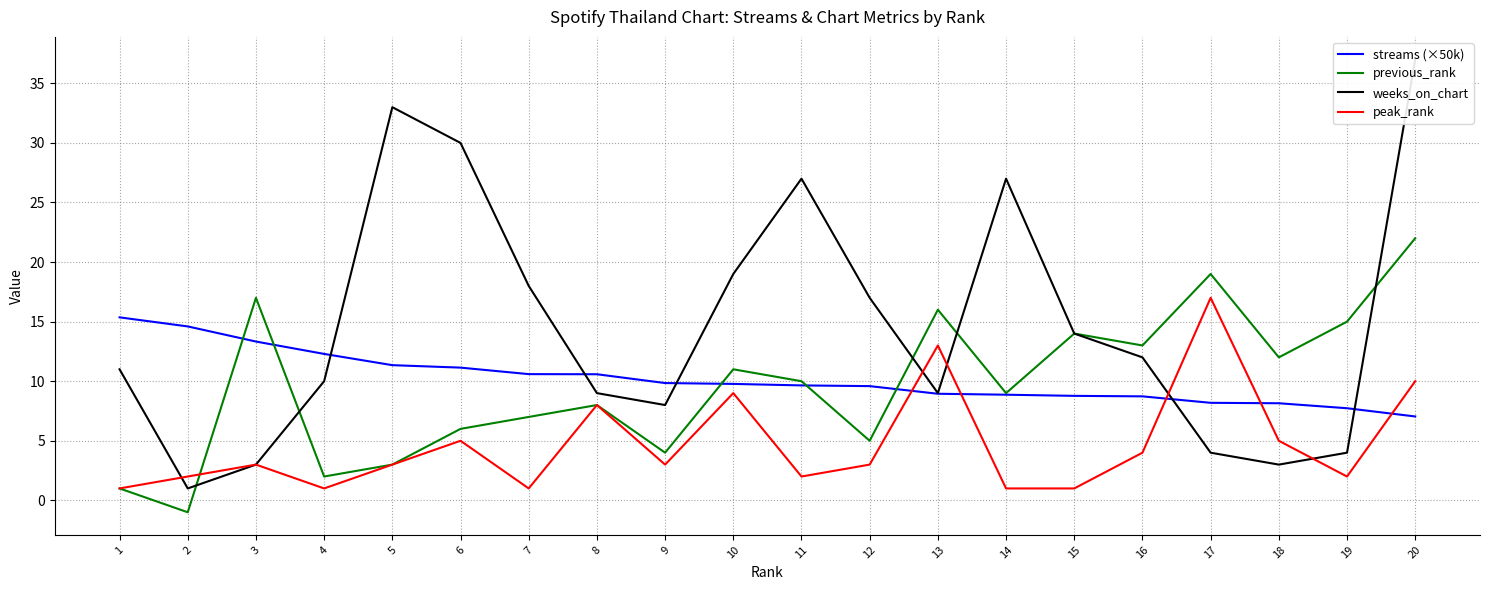

What is the value of the weeks_on_chart point at the 14th from the left?

27.0